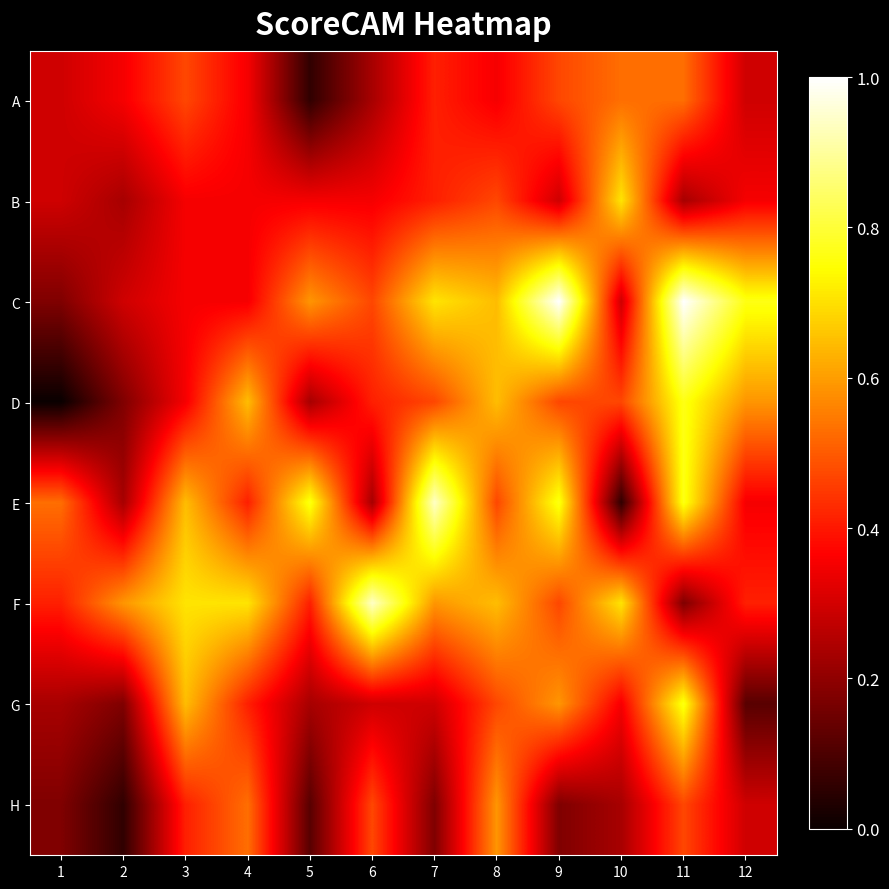

Which series has the widest spread of values?

E